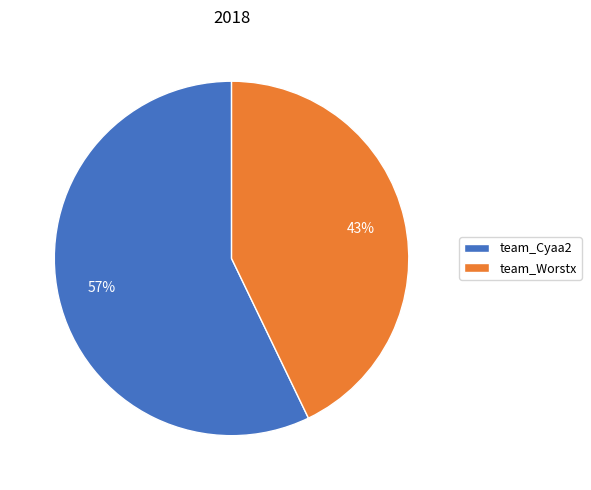

Does team_Cyaa2 represent more than half of the total?

Yes